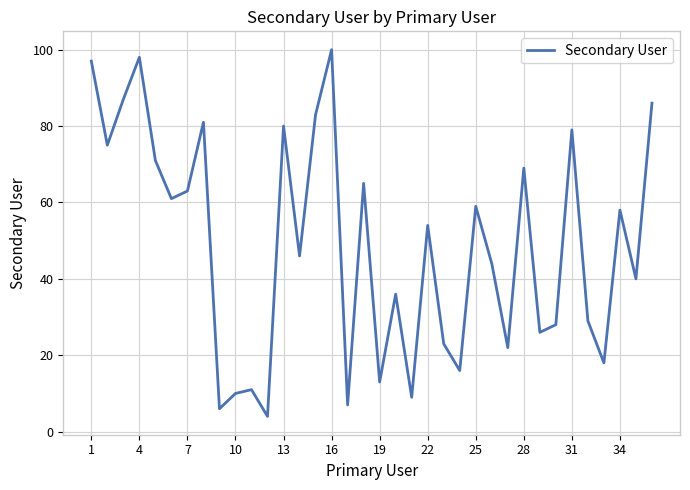

What is the minimum value shown in the chart?

4